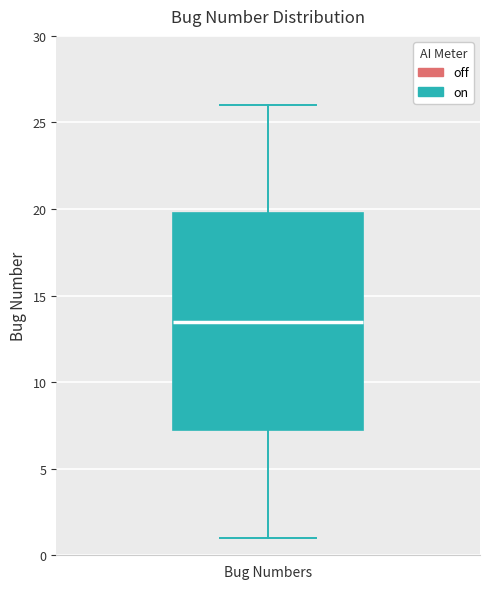

Where does the upper whisker of the box for Bug Numbers end on the y-axis? The values are not printed on the chart, so give them approximately, as read against the axis.

26.0